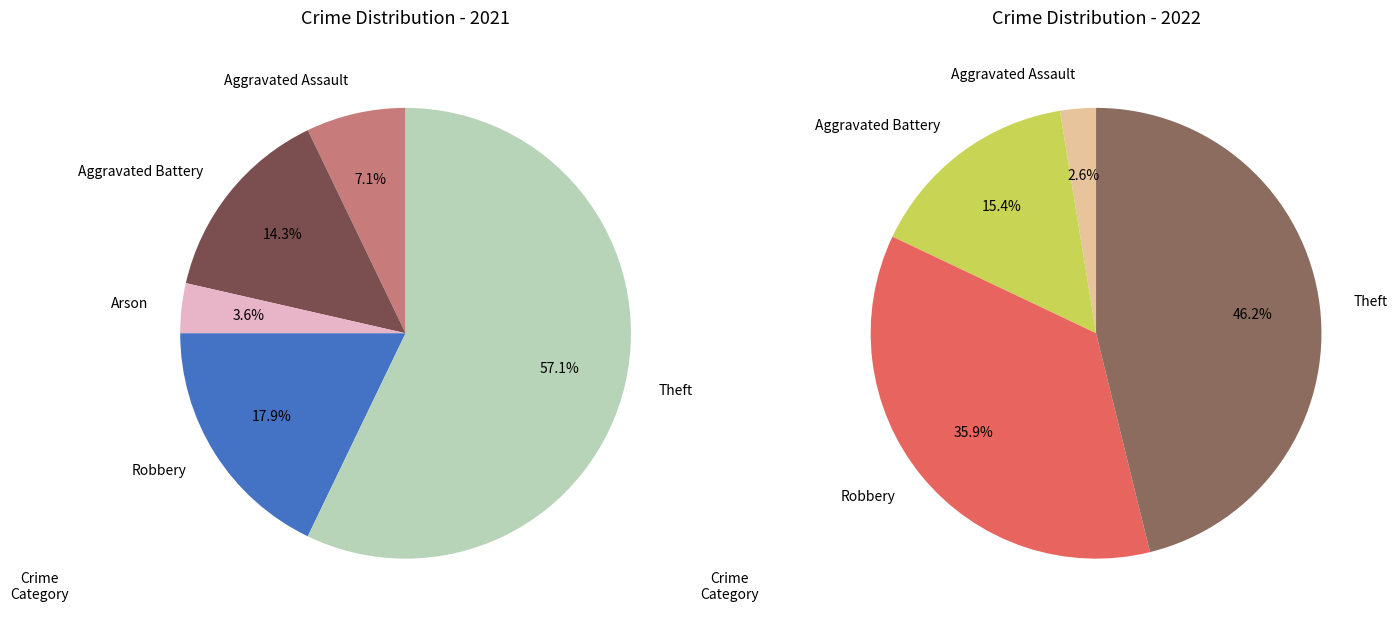

How many slices are in this pie chart?

5